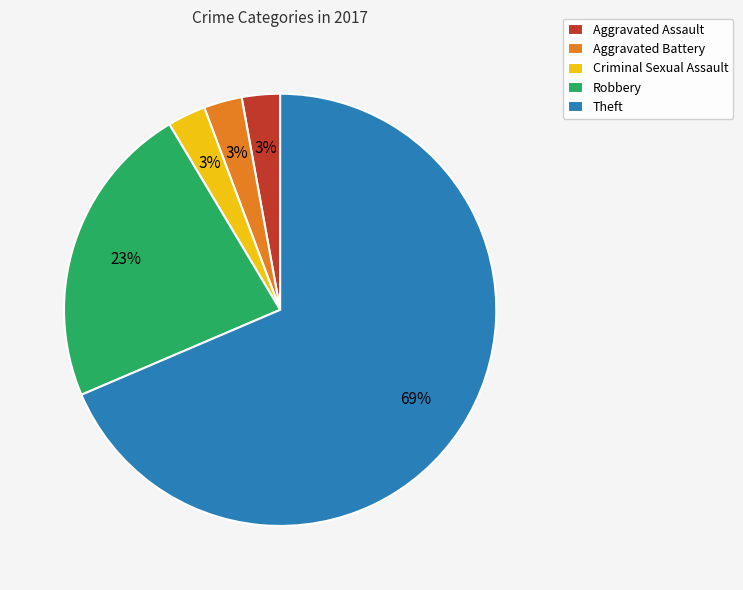

To the nearest percent, what portion does Robbery represent?

23%